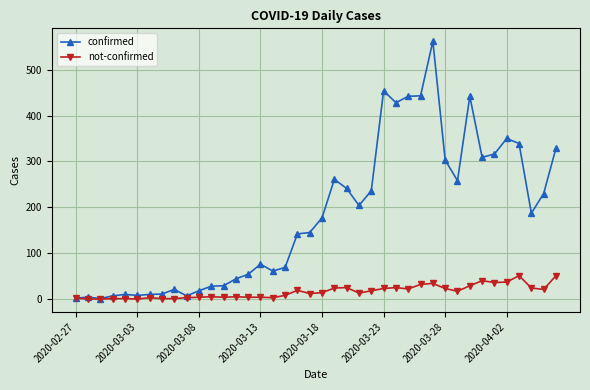

True or false: confirmed has more than 2 interior local peaks.

True